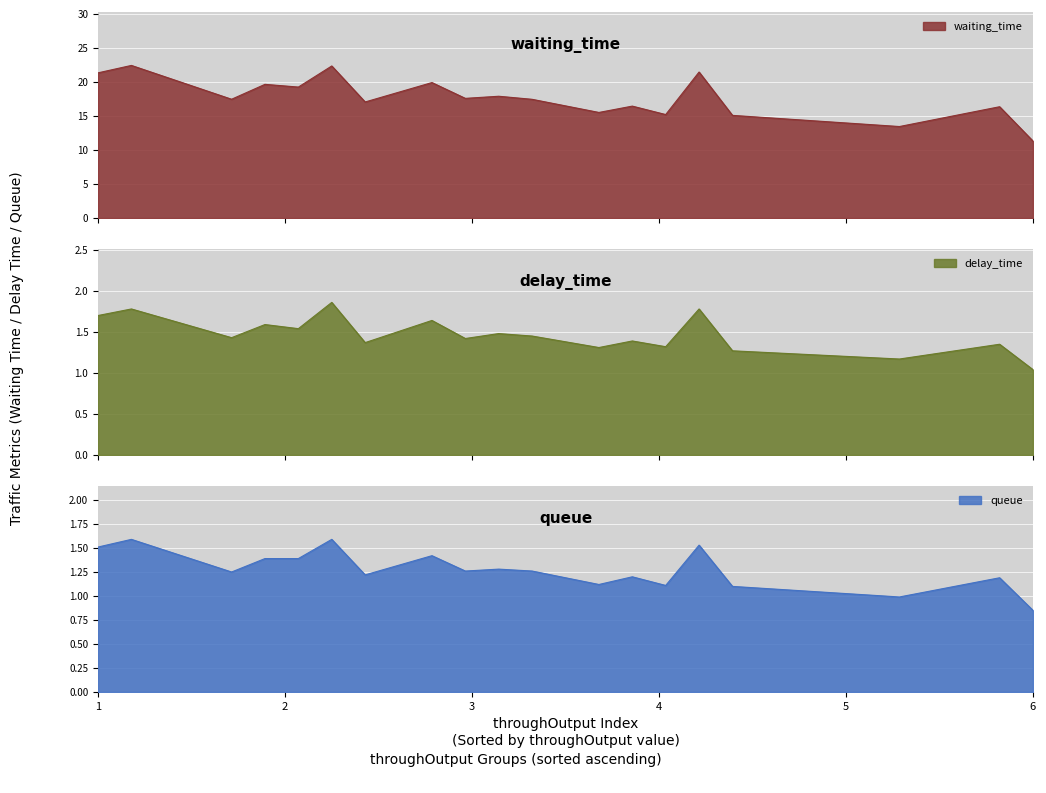

What is the minimum value shown in the chart?

0.8